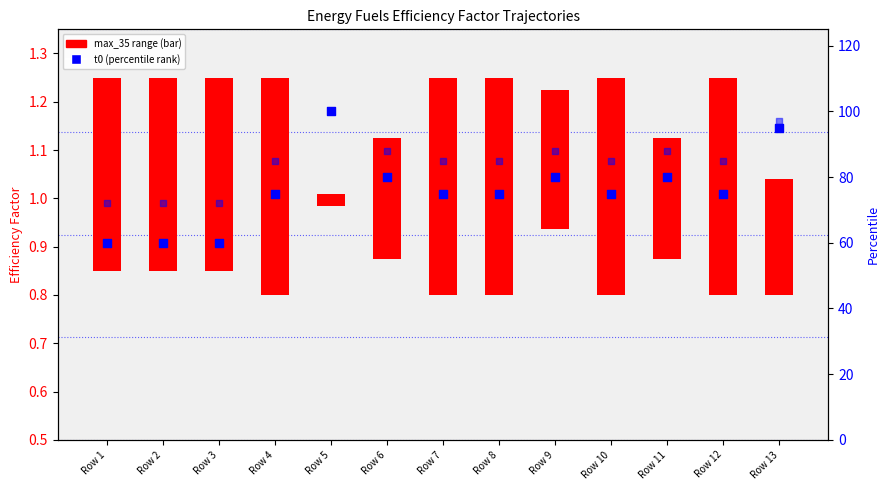

Which series reaches the maximum Y coordinate?

t0 (percentile)